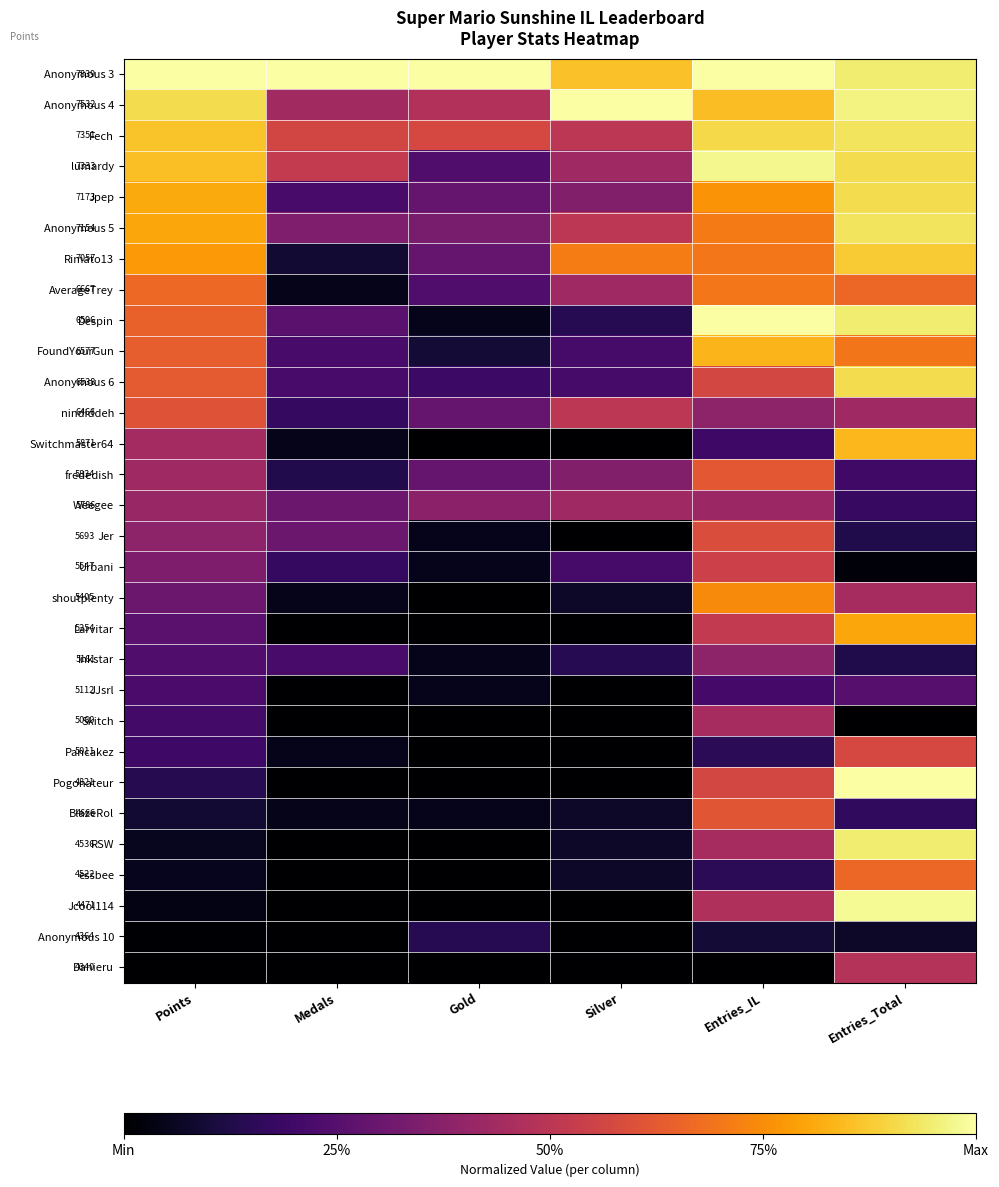

The value of Fech at Points is 1.2. True or false?

False